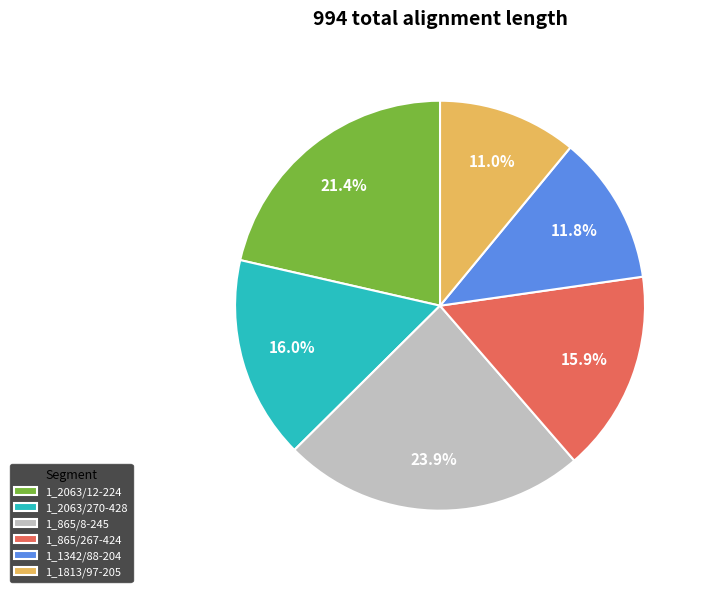

Is there a majority slice in this chart?

No